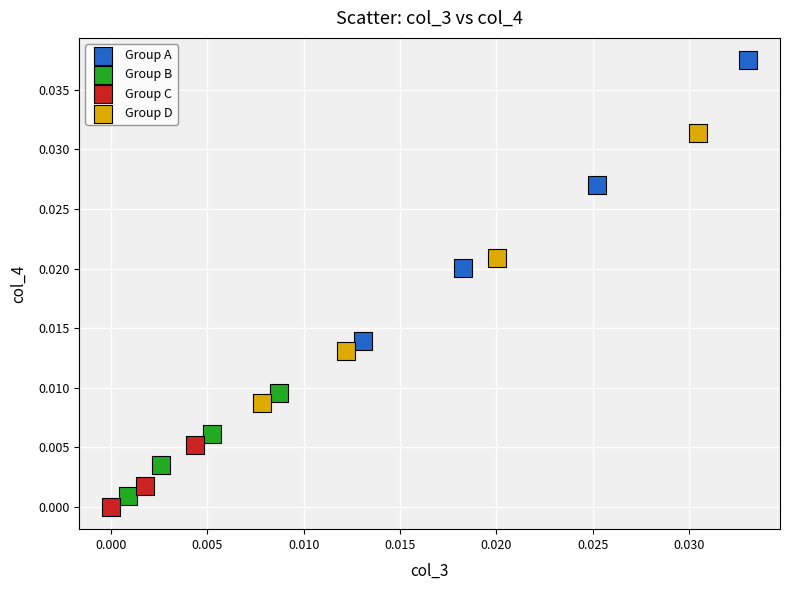

Which series reaches the maximum Y coordinate?

Group A